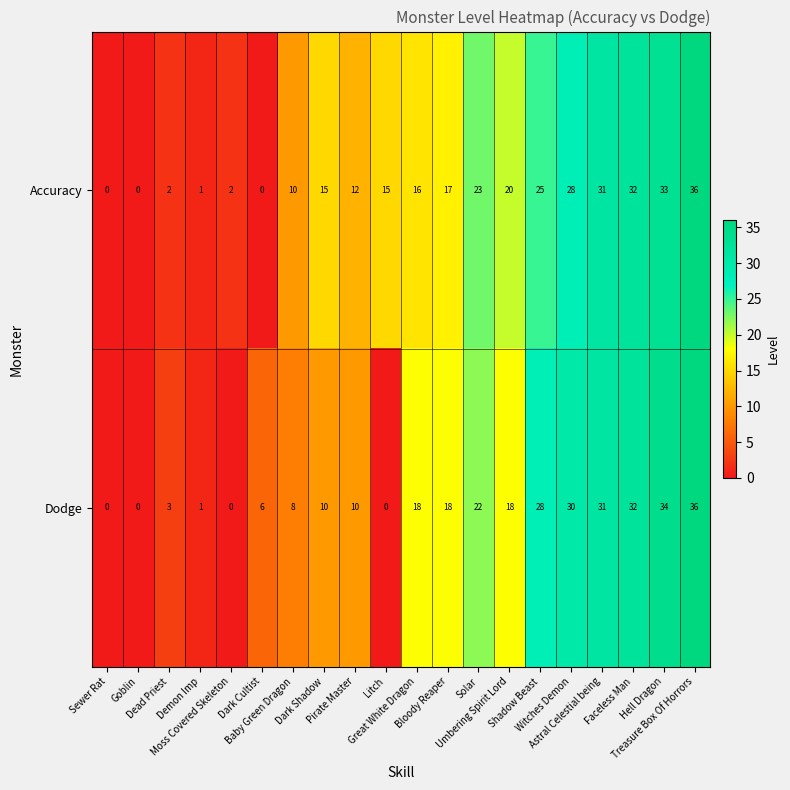

What is the difference between the highest and lowest values at Hell Dragon?

1